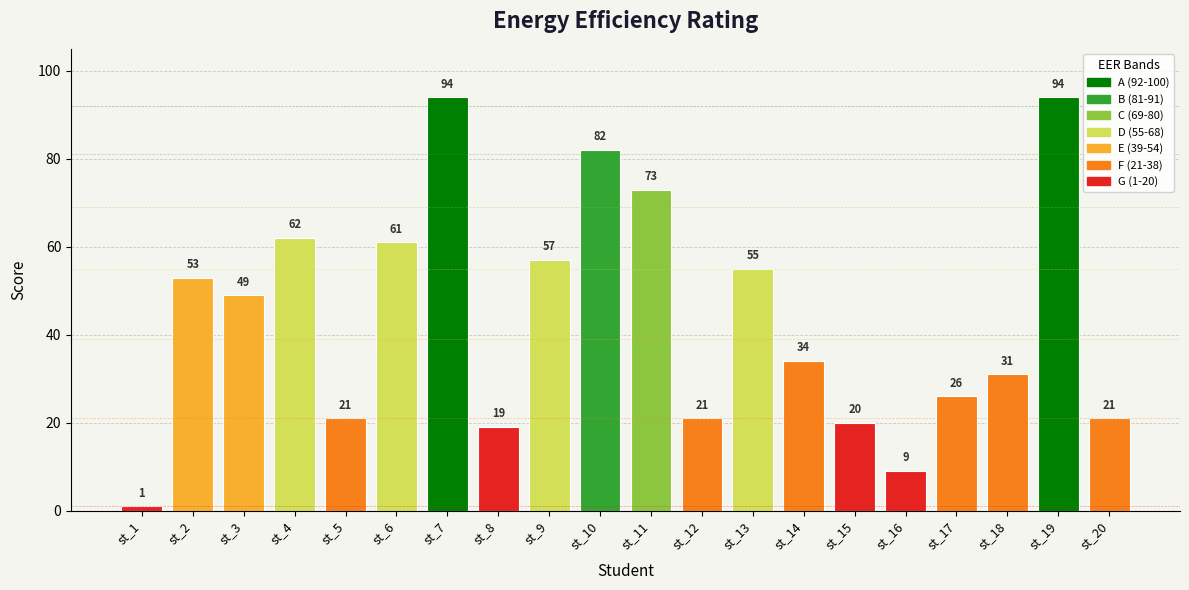

What is the change in value from st_10 to st_15?

-62